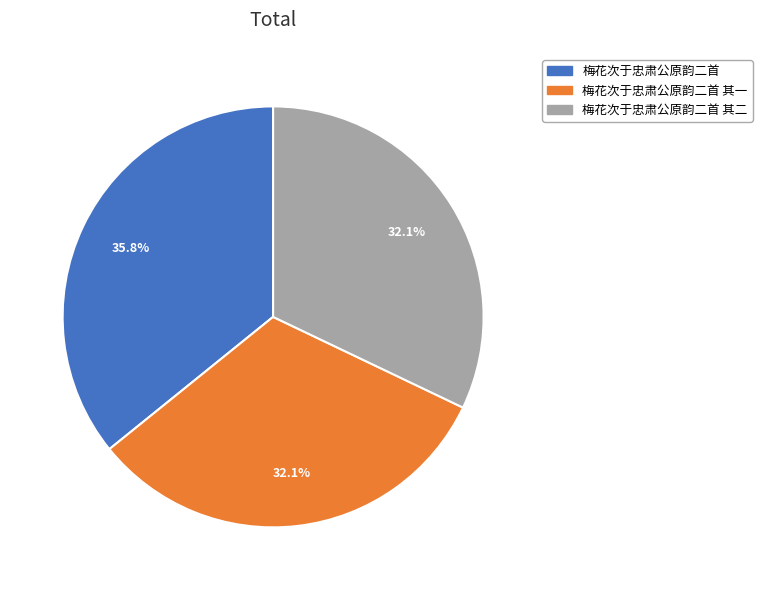

Does any single category account for the majority?

No